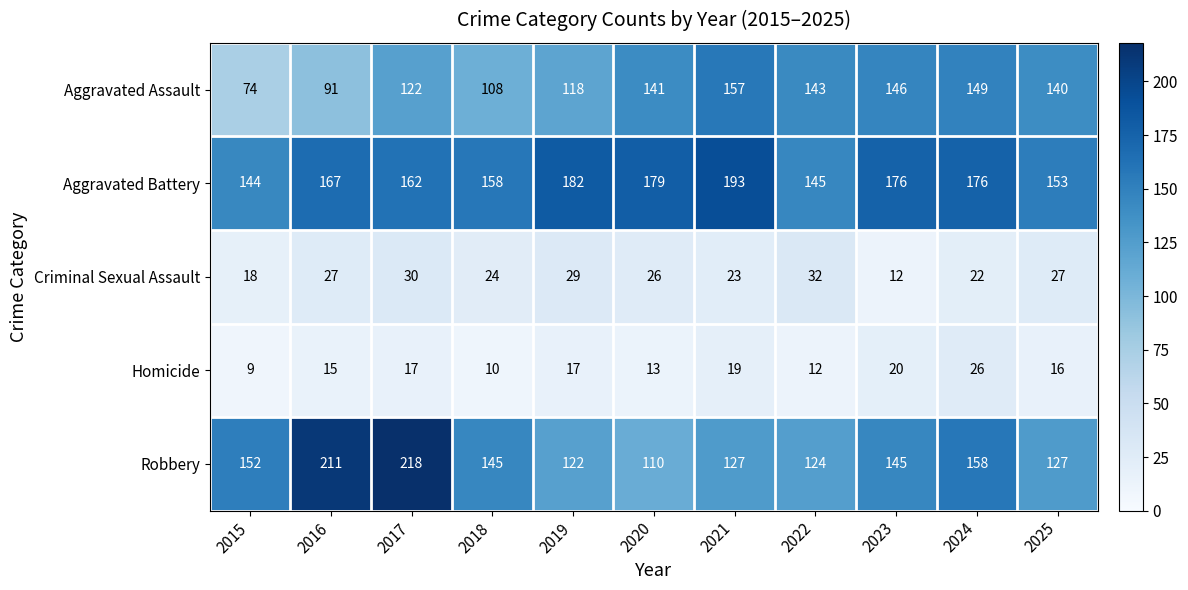

Rank the series by their maximum value, from lowest to highest.

Homicide, Criminal Sexual Assault, Aggravated Assault, Aggravated Battery, Robbery